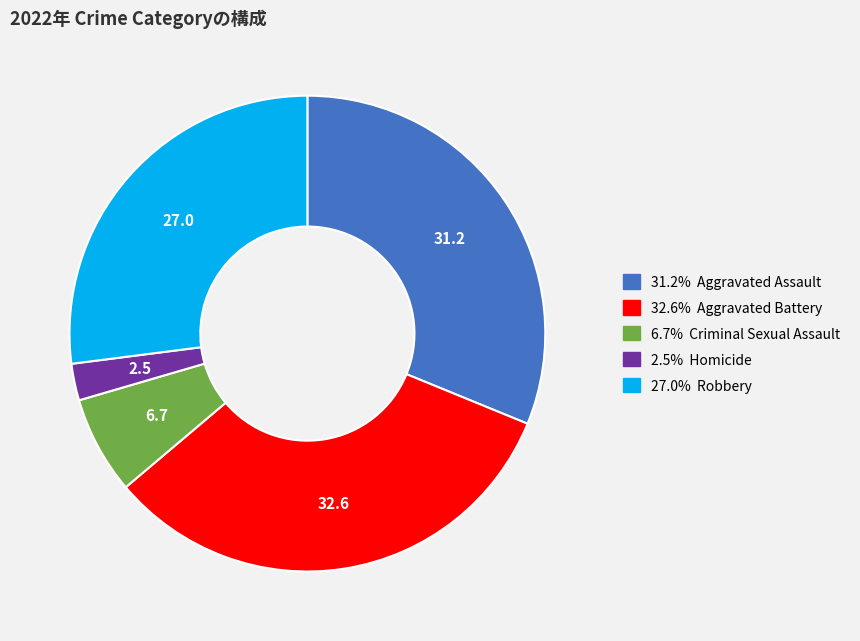

Does any single category account for the majority?

No